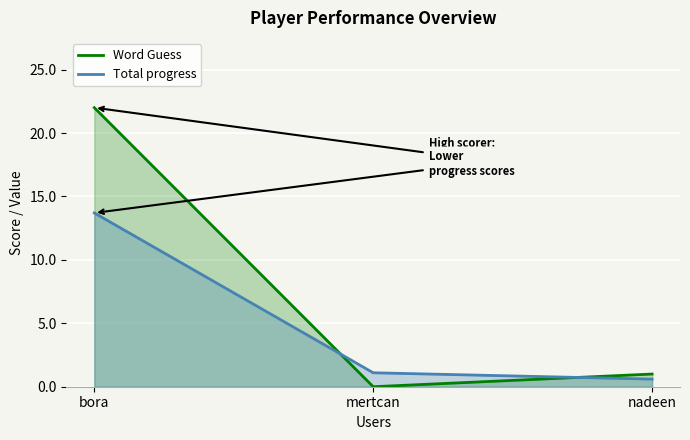

Reading right to left, transcribe all the data shown in this chart.

Word Guess: 1.0	0.0	22.0
Total progress: 0.6	1.1	13.7